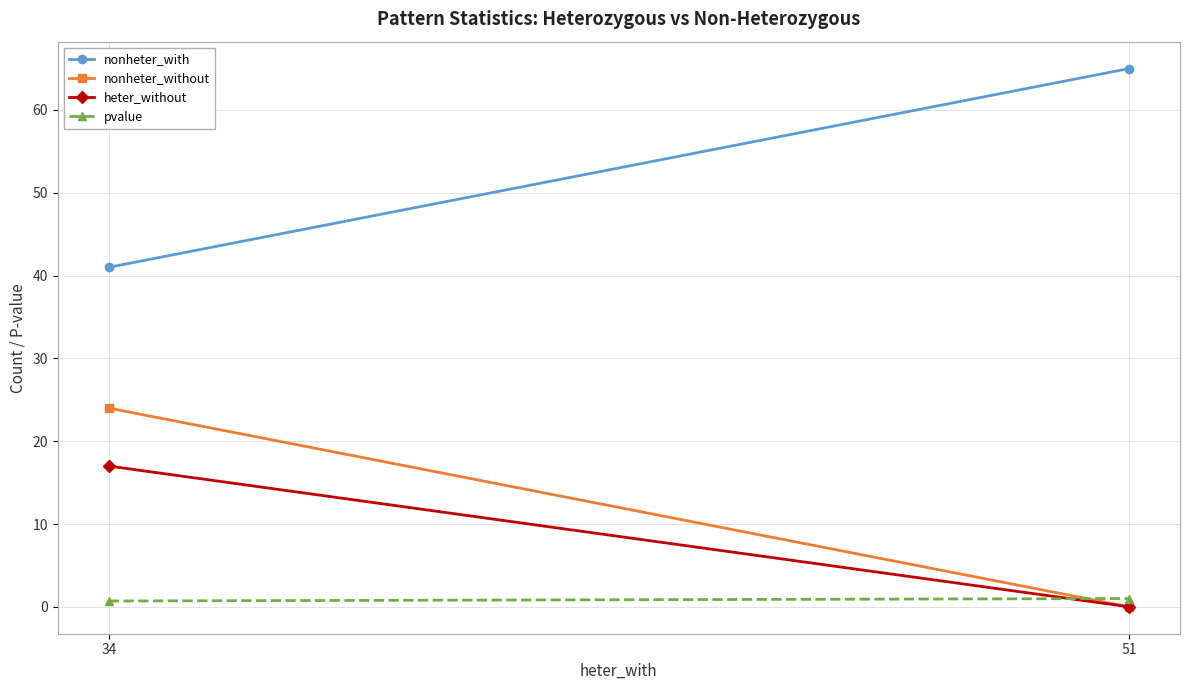

What is the sum of all heter_without values?

17.0